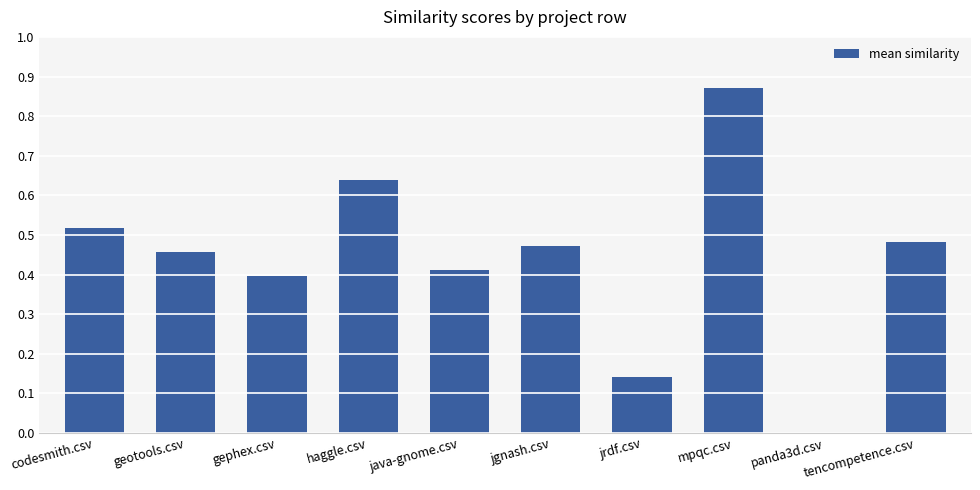

The chart shows a value of 0.9 at codesmith.csv. True or false?

False